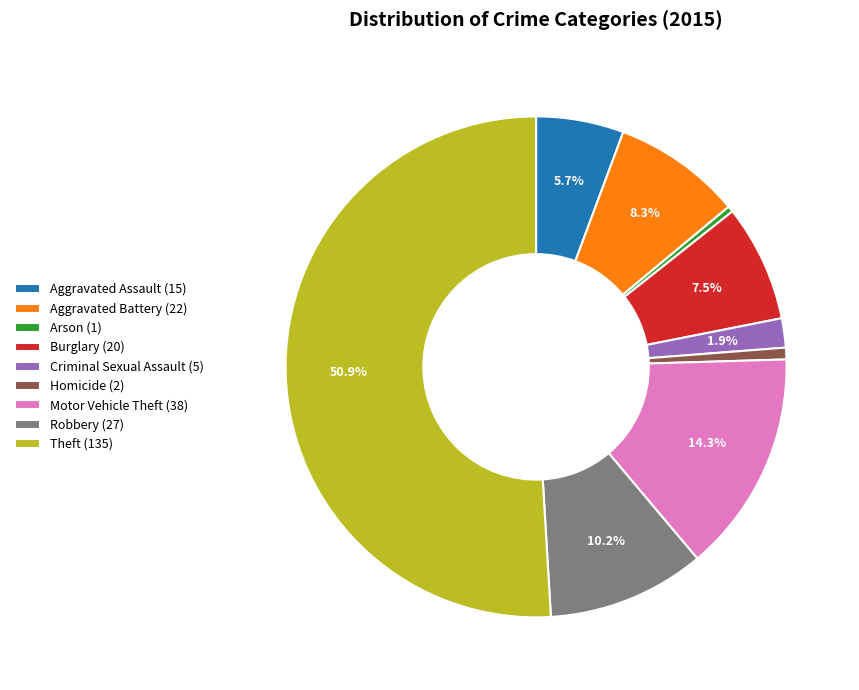

Do Arson and Aggravated Assault together represent more than half of the pie?

No